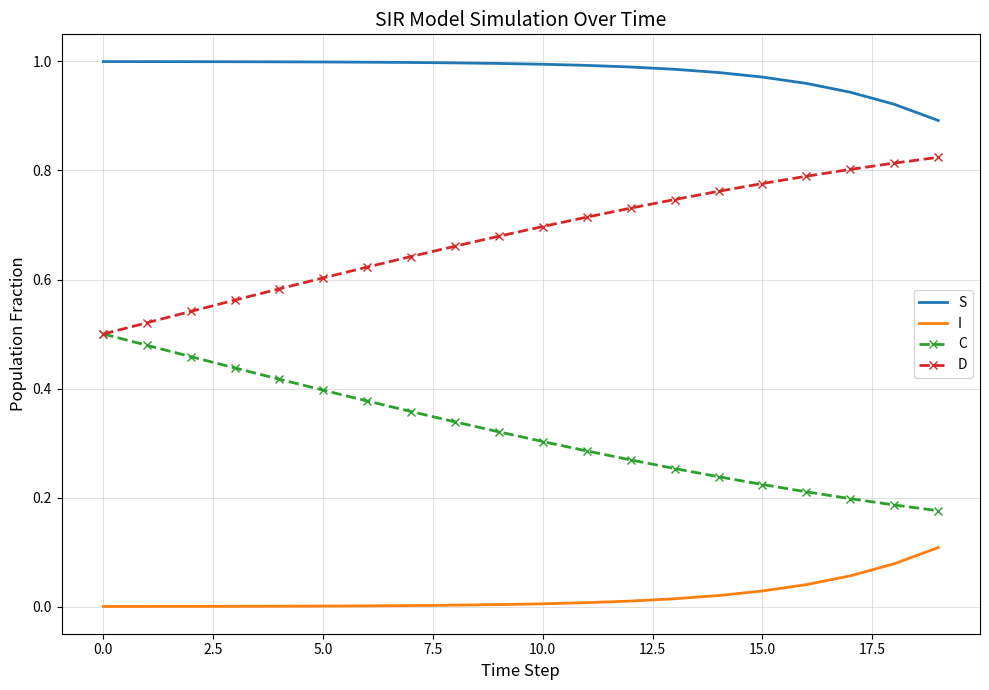

Which series has the largest total across all categories?

S